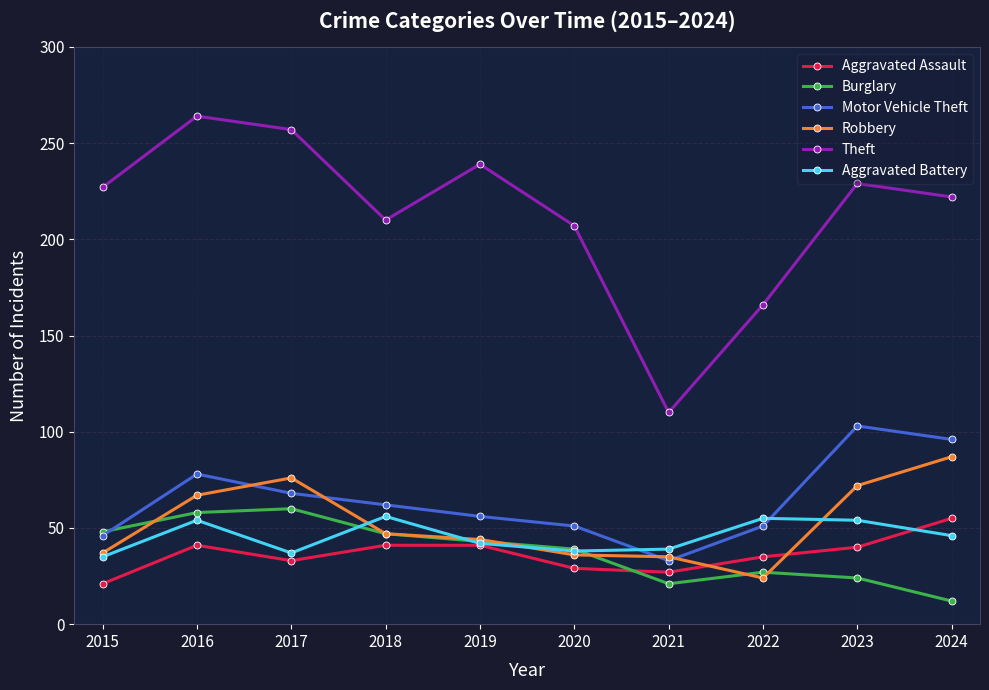

Which label corresponds to the largest value in the chart?

2016